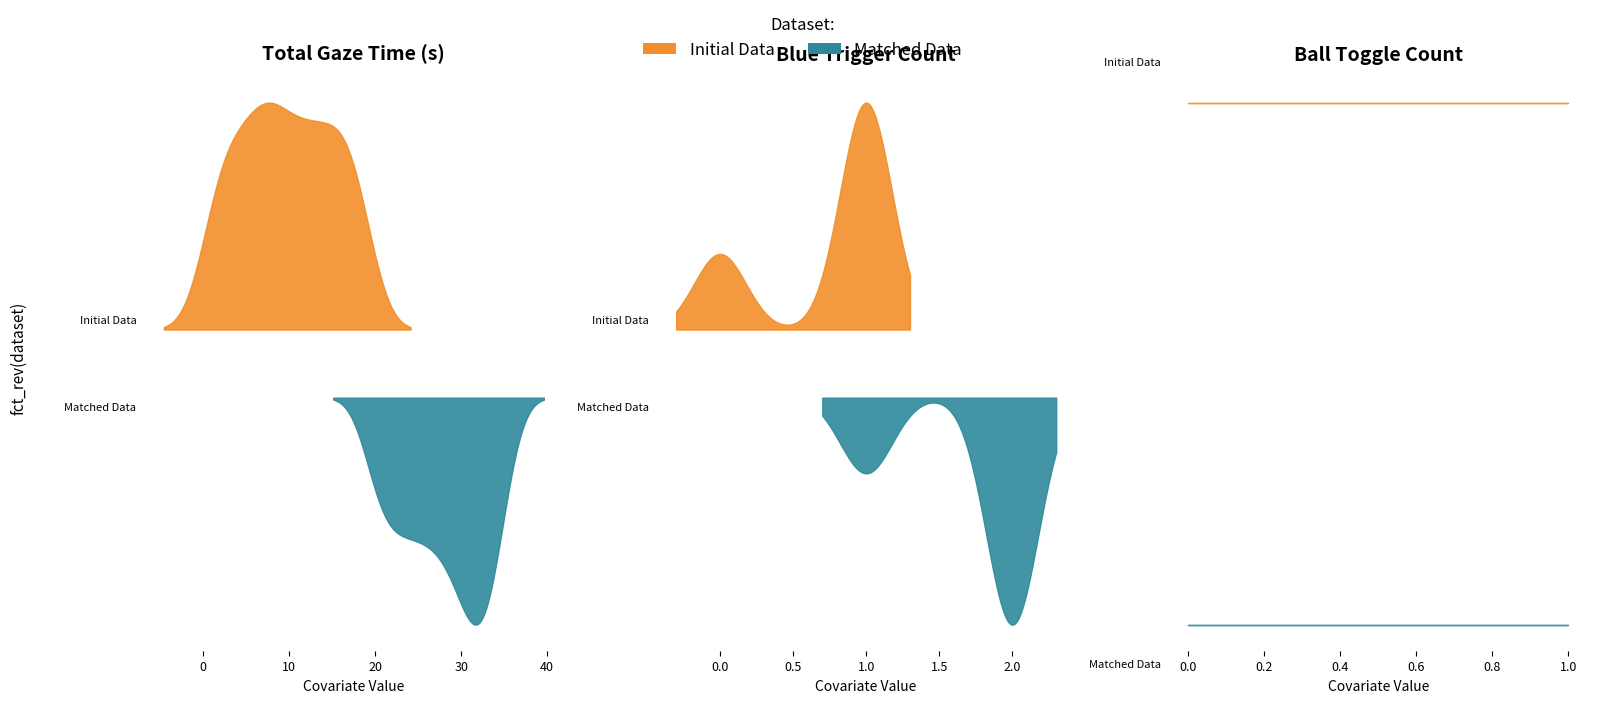

What is the value of the BlueTriggerCount point at the 36th from the left?

2.0